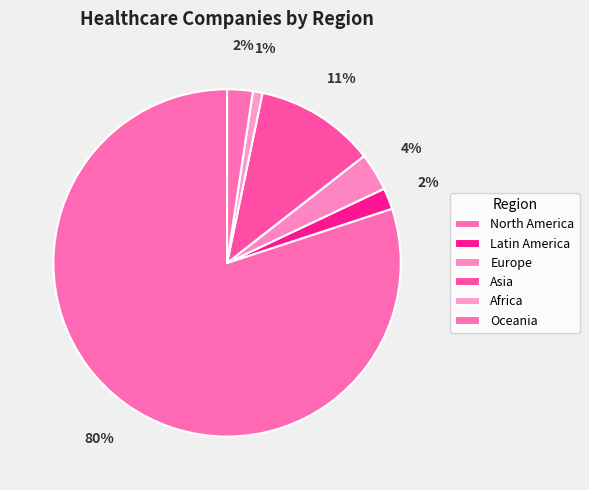

To the nearest percent, what percentage of the pie is Oceania?

2%